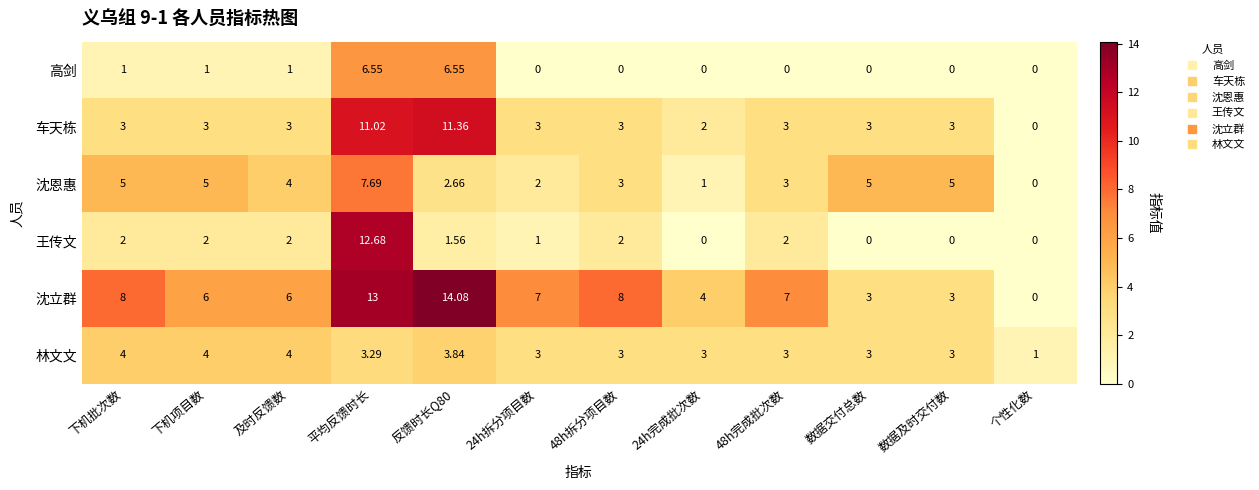

At which label does 沈恩惠 reach its minimum?

个性化数